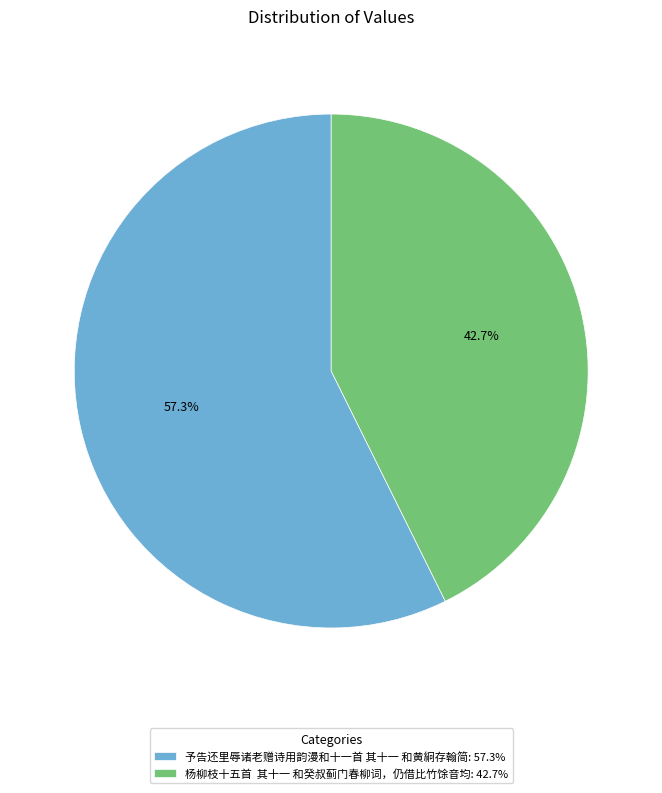

How much of the chart is everything except 予告还里辱诸老赠诗用韵漫和十一首 其十一 和黄絅存翰简: 57.3%?

42.7%